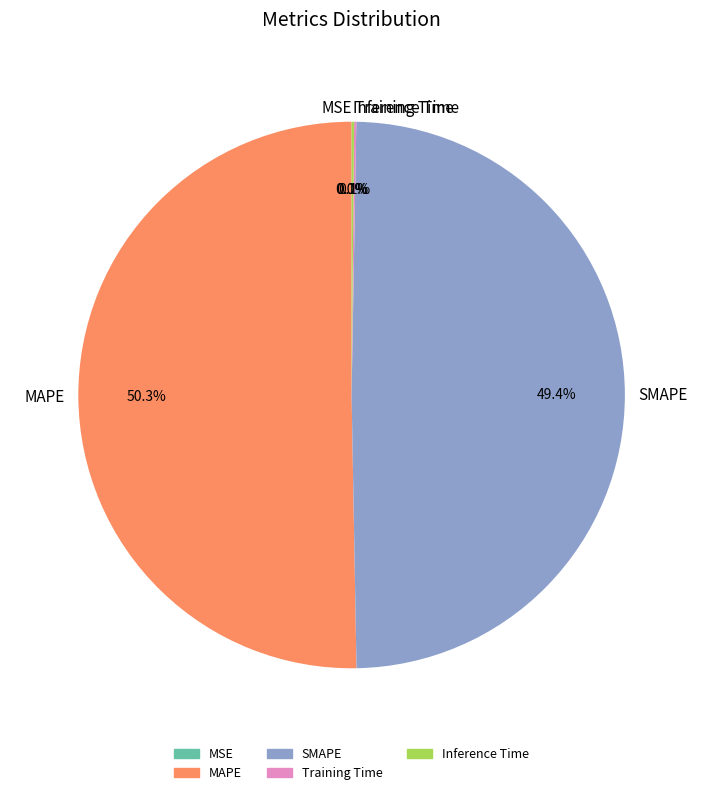

True or false: MAPE accounts for 50% of the total.

True